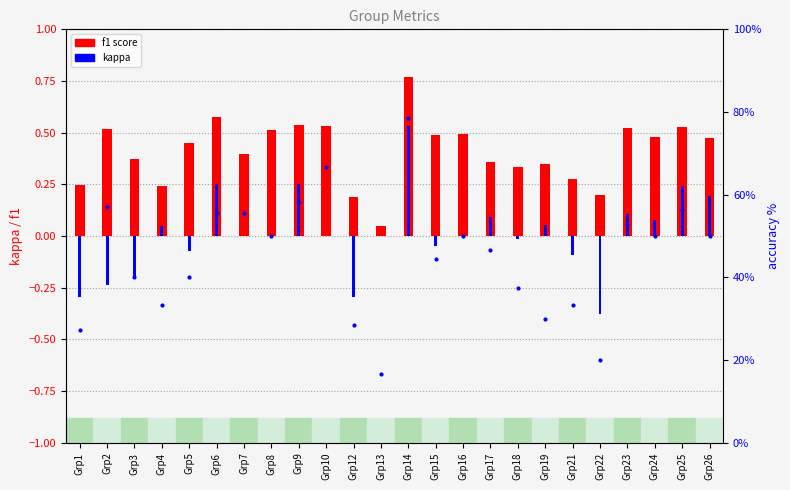

Are the bars grouped side by side (vs. stacked)?

Yes